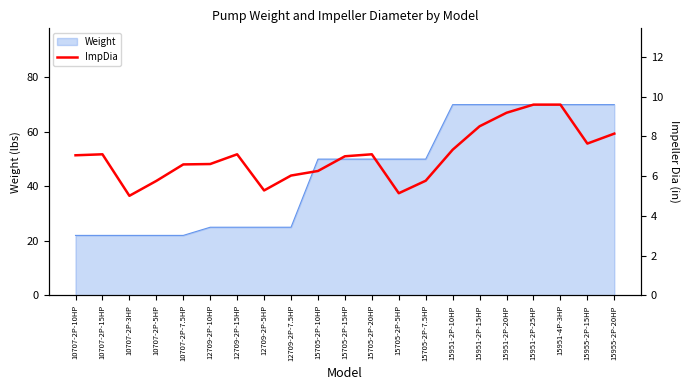

How many data points does each series have?

21